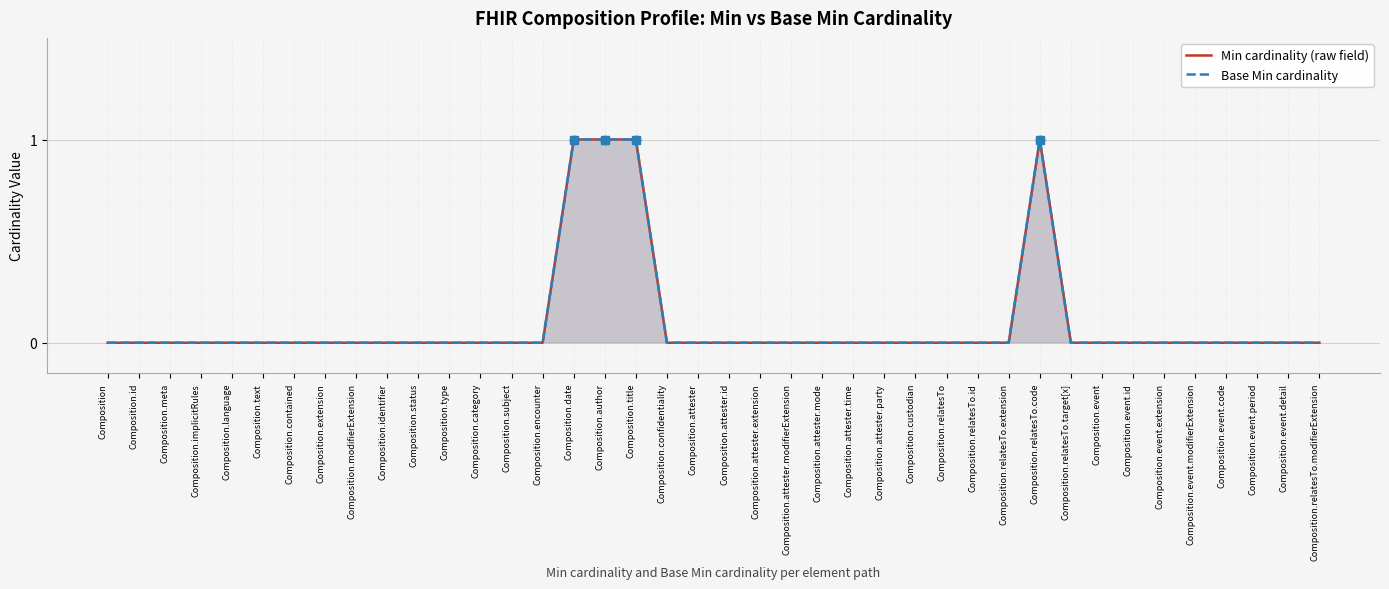

True or false: Min cardinality (raw field) and Base Min cardinality intersect in this chart.

False